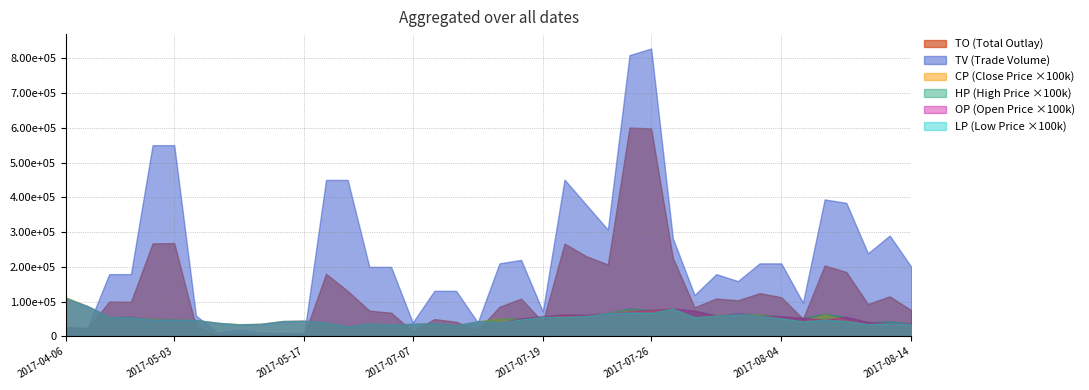

Which series has the largest total across all categories?

TV (Trade Volume)